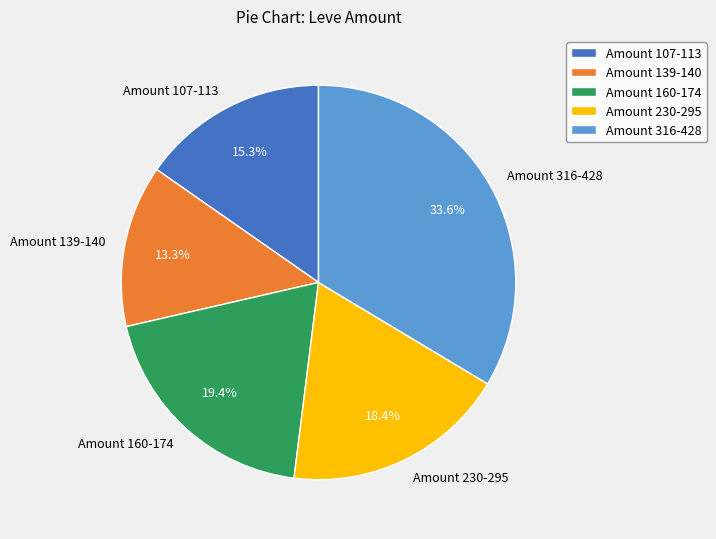

What is the ratio of the value at Amount 230-295 to the value at Amount 160-174?

0.9